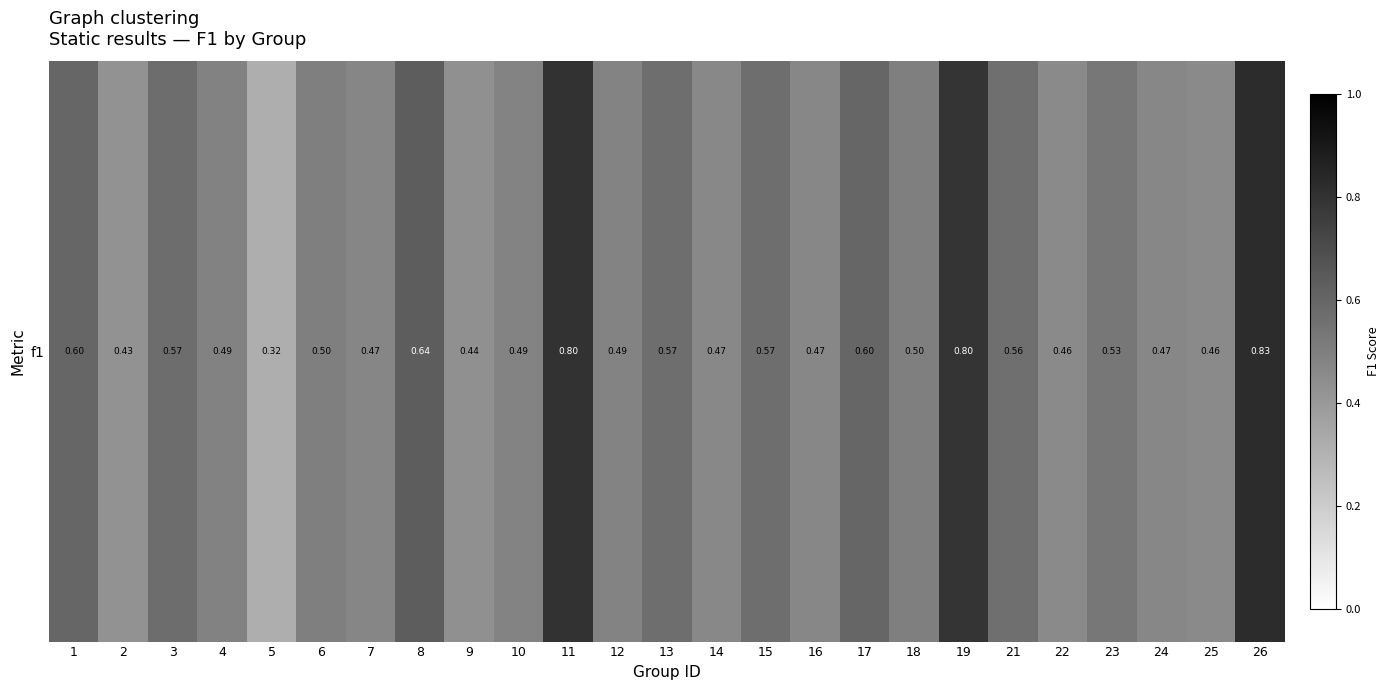

Reading left to right, transcribe all the data shown in this chart.

0.6	0.4	0.6	0.5	0.3	0.5	0.5	0.6	0.4	0.5	0.8	0.5	0.6	0.5	0.6	0.5	0.6	0.5	0.8	0.6	0.5	0.5	0.5	0.5	0.8